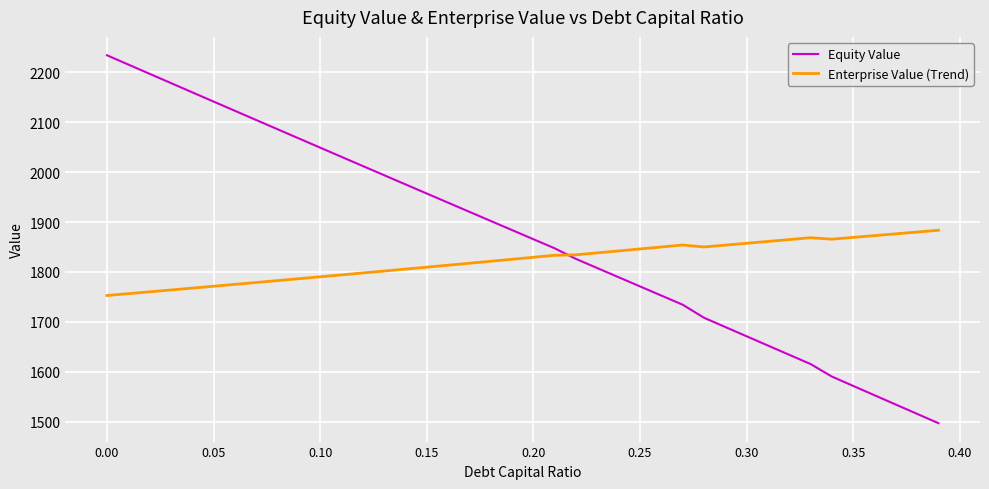

Rank the series by their average value, from lowest to highest.

Enterprise Value (Trend), Equity Value